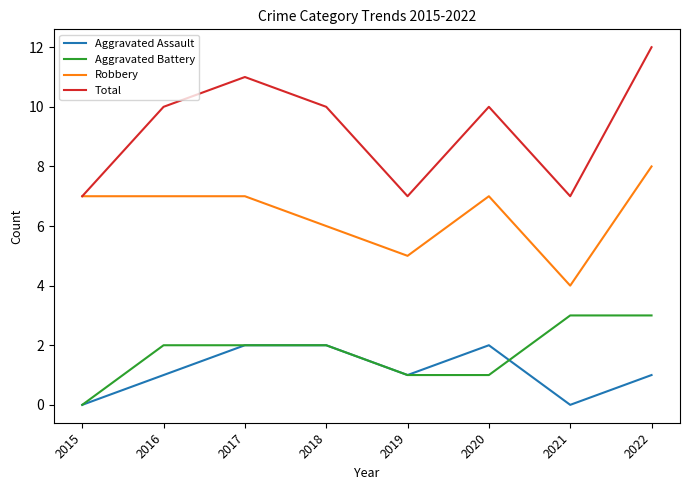

What is the maximum value for Robbery?

8